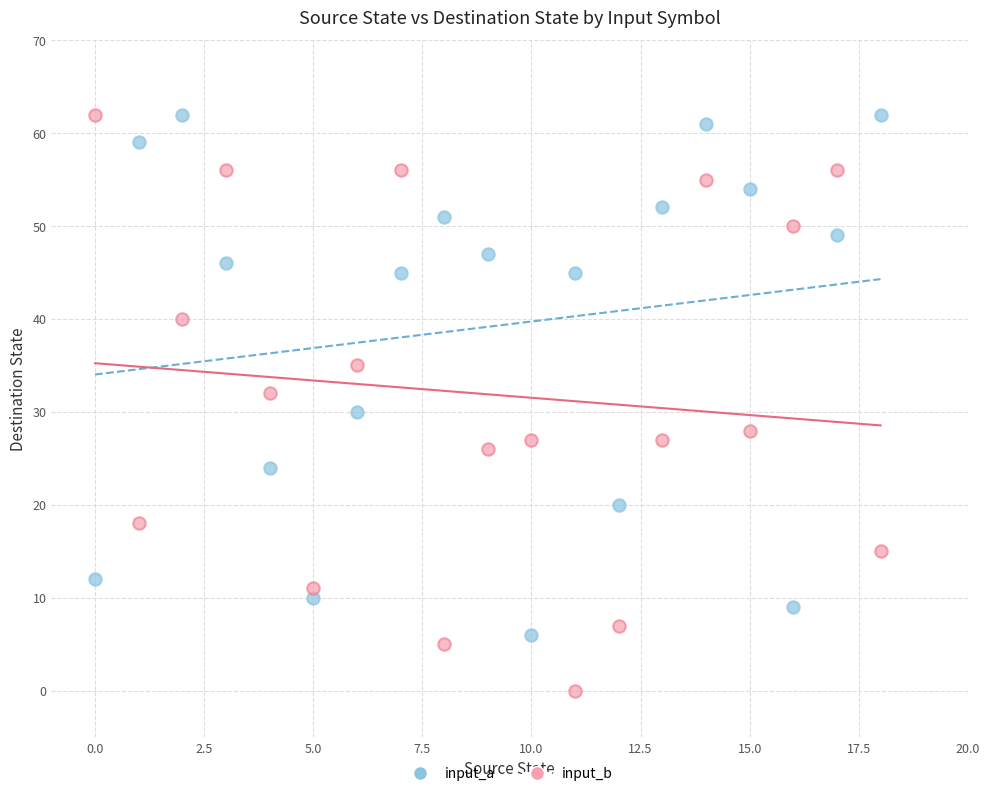

In the input_a series, what Y value is closest to 34?

30